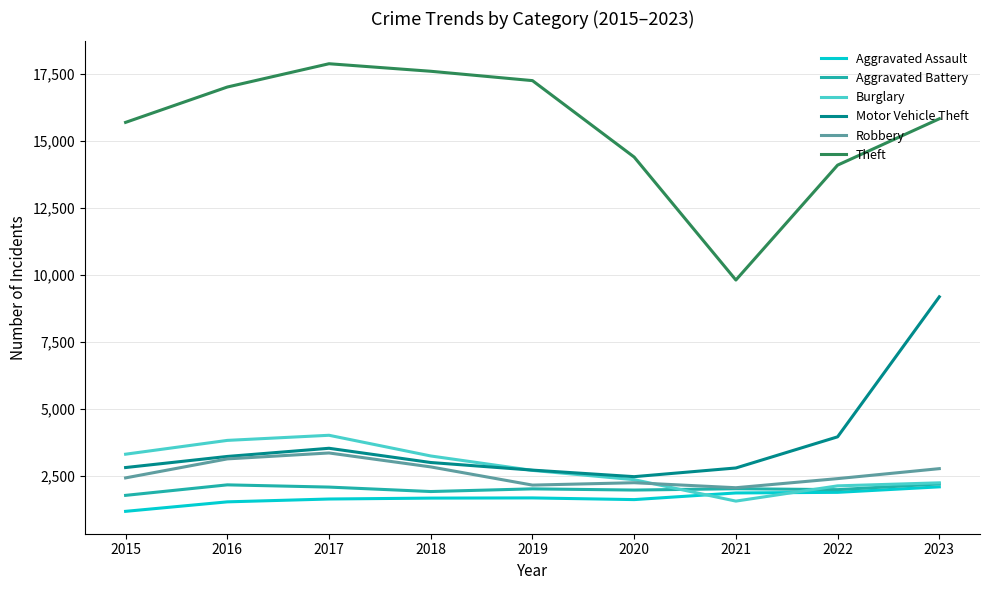

True or false: Aggravated Battery and Motor Vehicle Theft cross at least once.

False